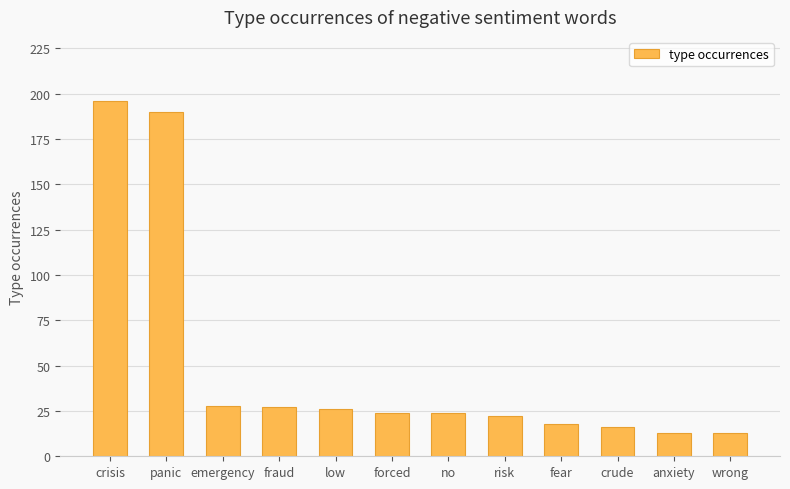

Is it true that the value at fraud is 45?

False